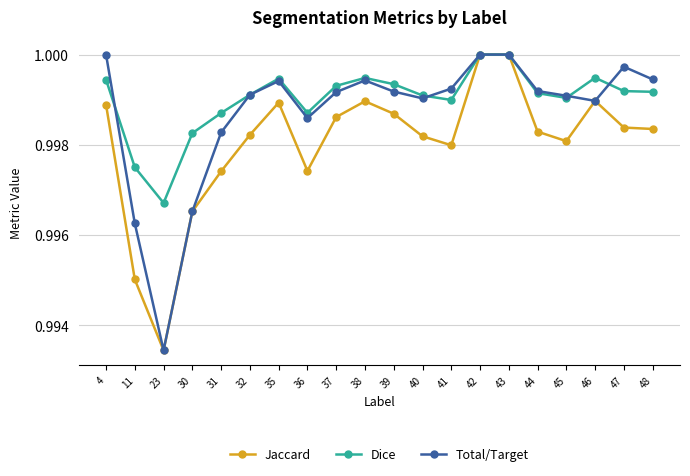

The Dice series shows 0.3 at 37. True or false?

False